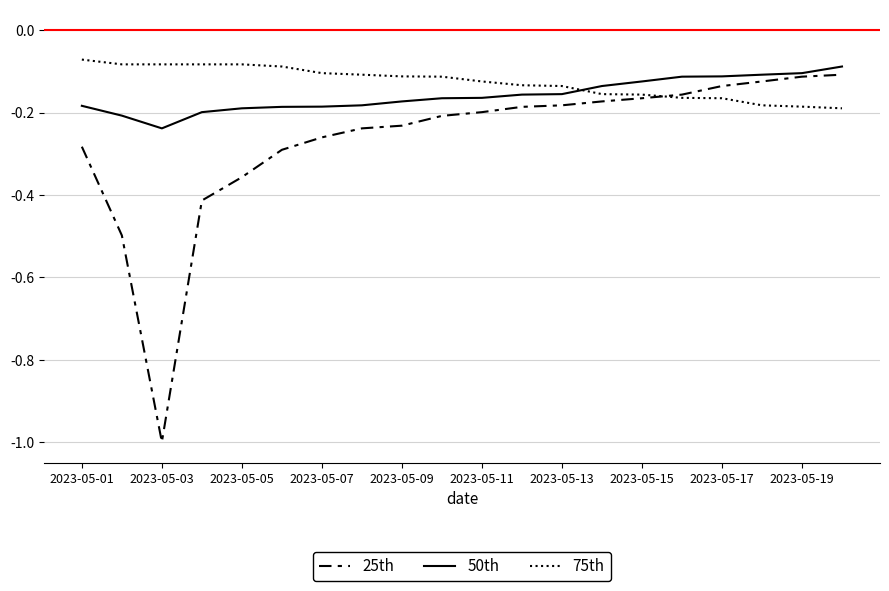

After their last crossing, which series has the higher values: 50th or 75th?

50th